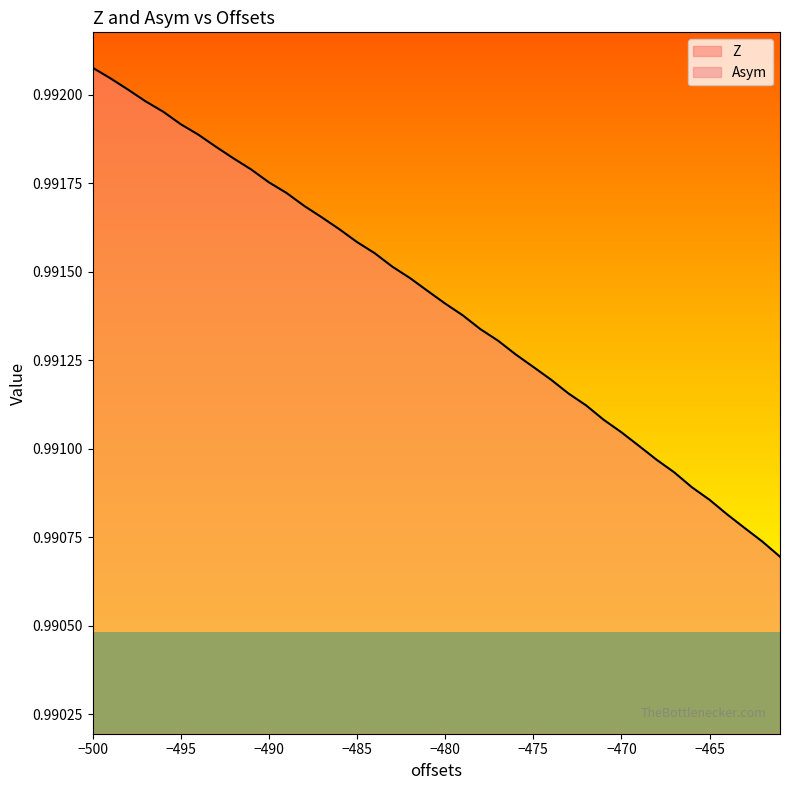

What are all the series names shown in the legend?

Z, Asym